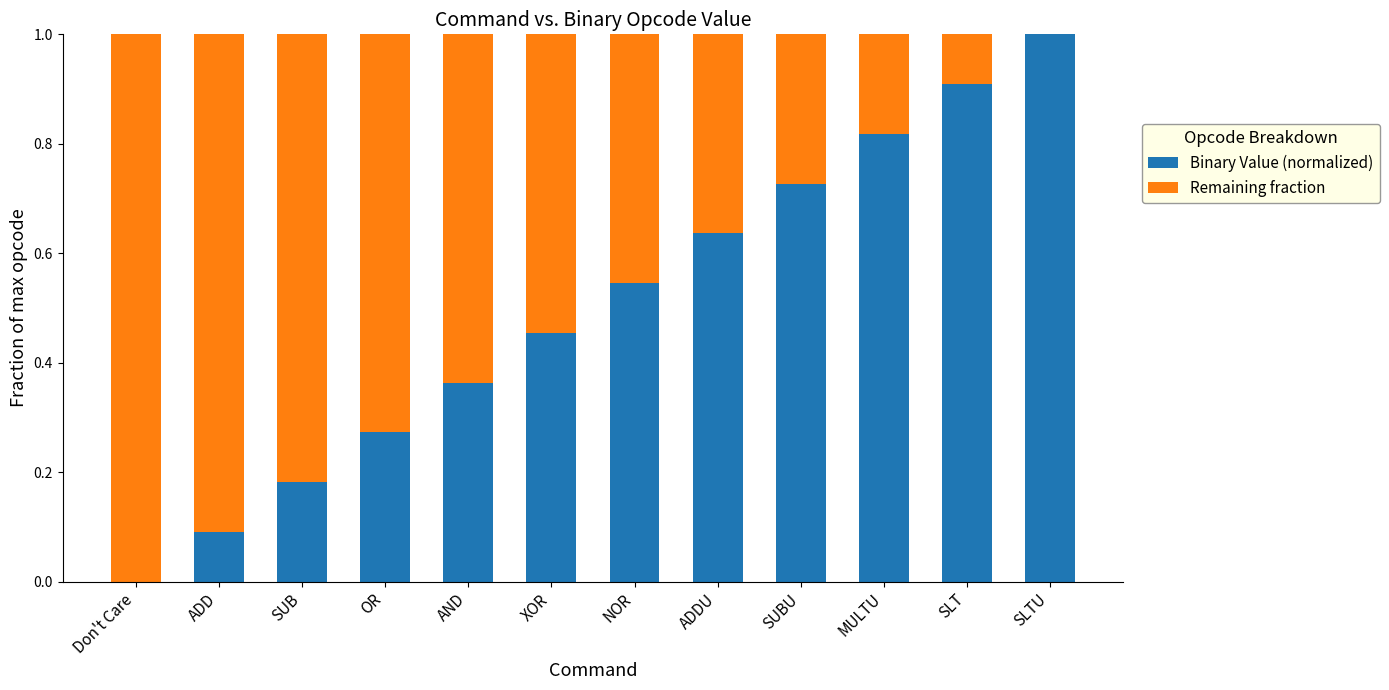

What is the sum of all Binary Value (normalized) values?

6.0